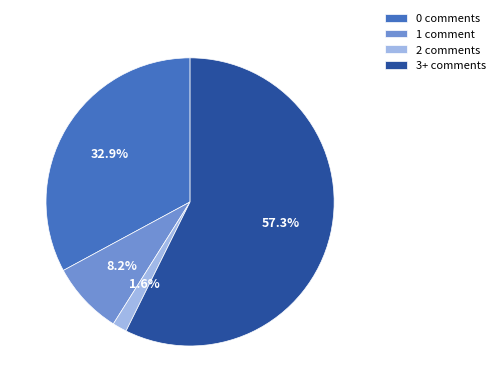

Do 0 comments and 1 comment together represent more than half of the pie?

No